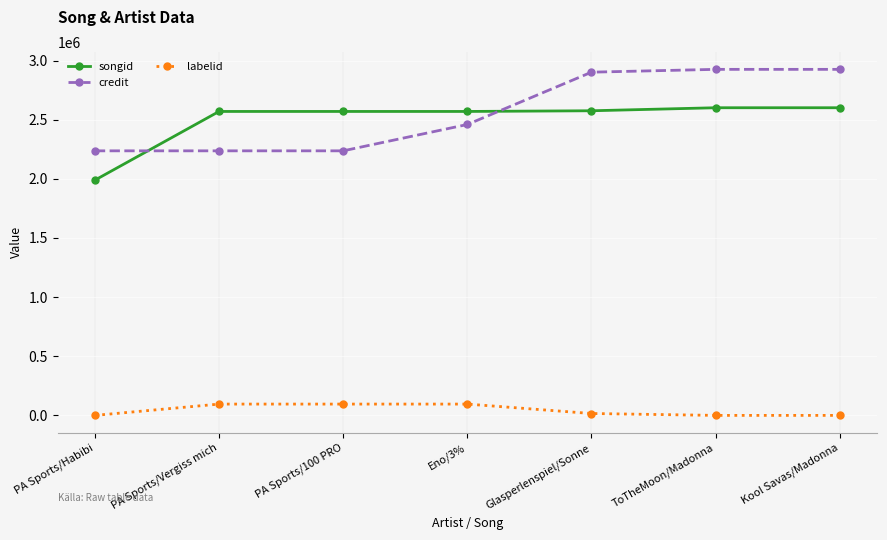

Rank the series by their maximum value, from lowest to highest.

labelid, songid, credit